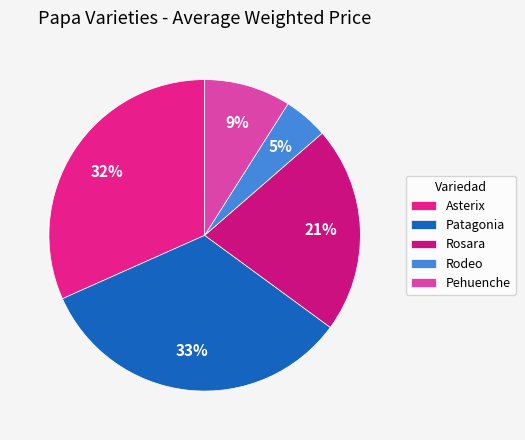

To the nearest percent, what is the average slice percentage?

20%